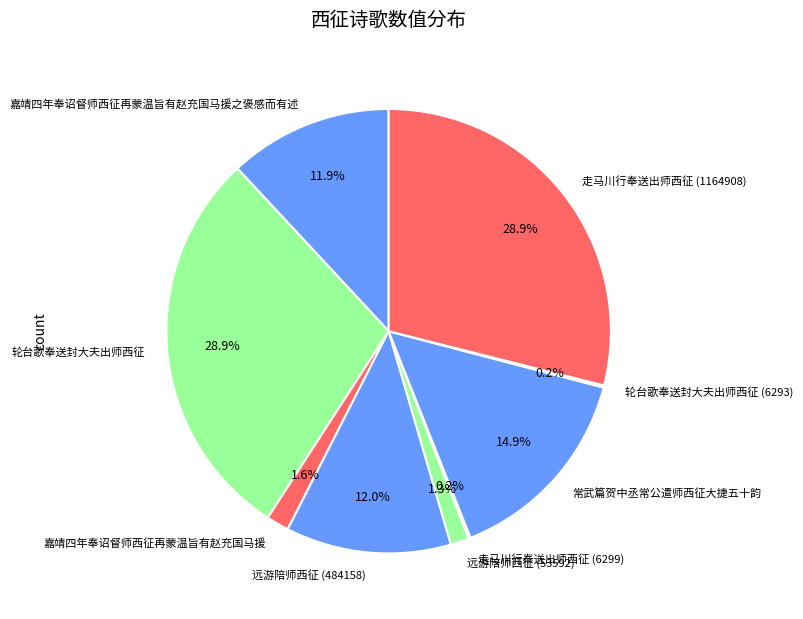

What is the ratio of the value at 远游陪师西征 (484158) to the value at 常武篇贺中丞常公遣师西征大捷五十韵?

0.8